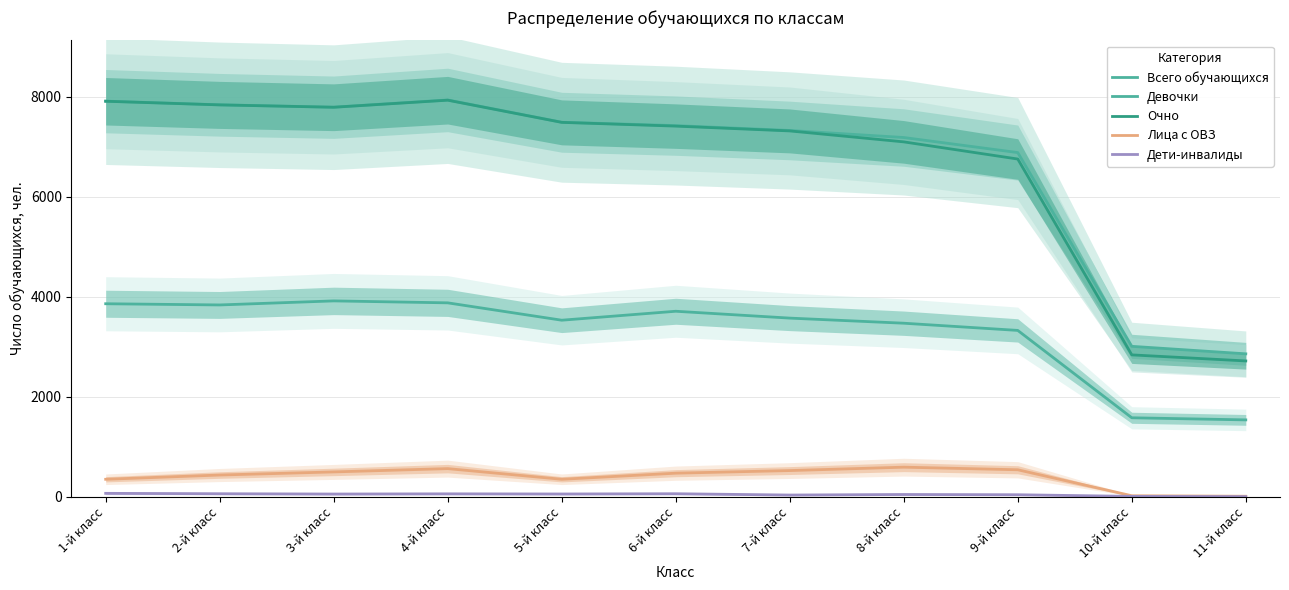

What is the maximum value for Лица с ОВЗ?

594